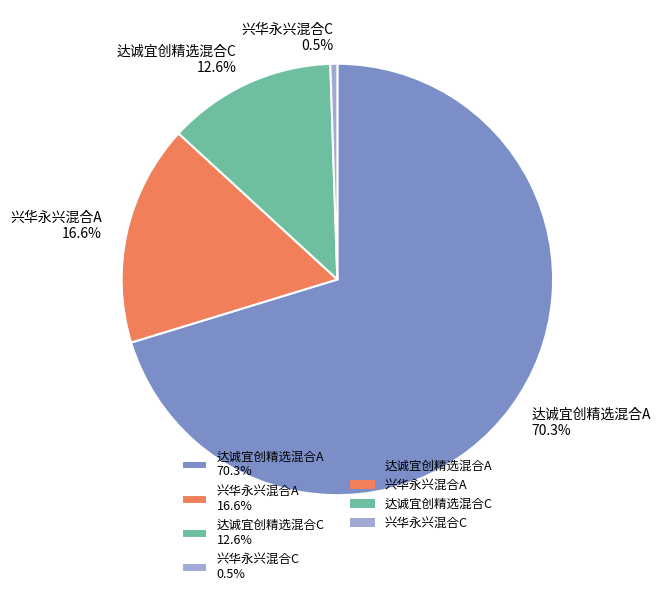

What percentage is the 达诚宜创精选混合A slice, to the nearest percent?

70%